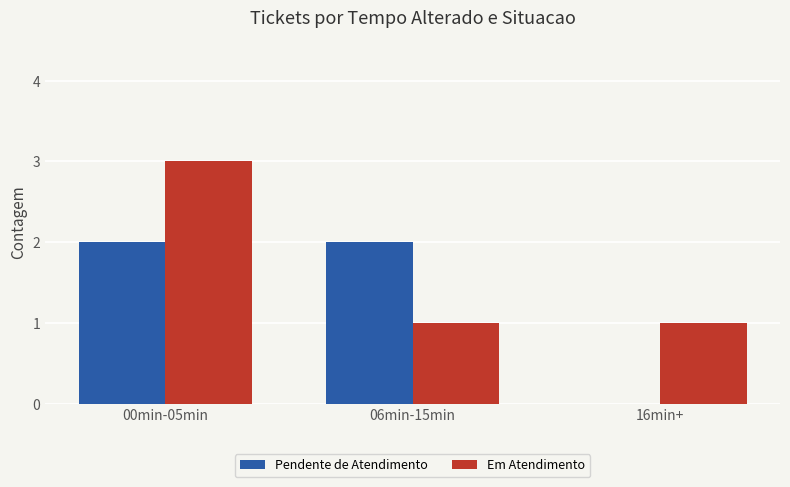

Which series has the largest total across all categories?

Em Atendimento